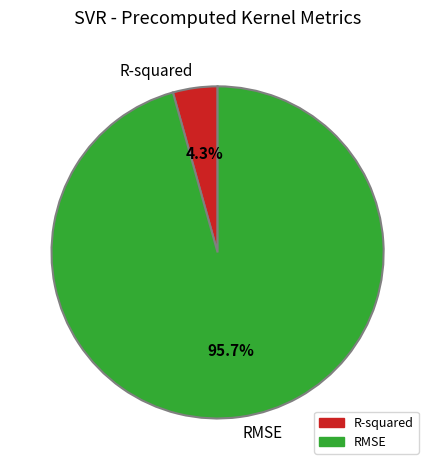

What is the smallest slice in the pie chart?

R-squared